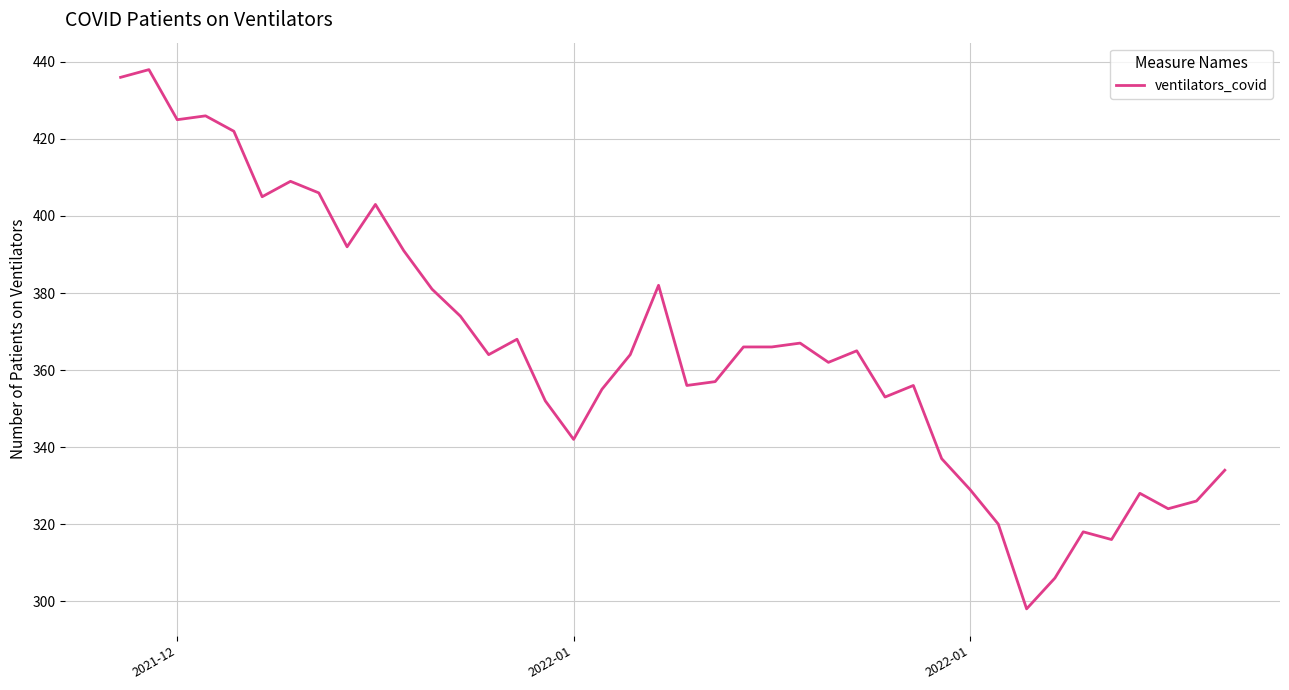

Count the number of data series in this chart.

1